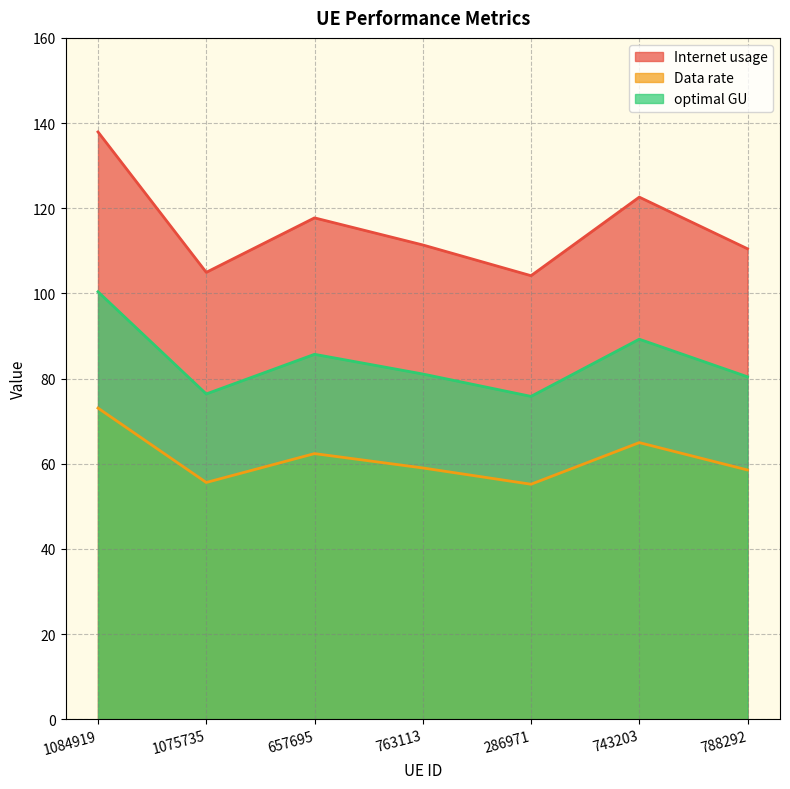

Where is the first local maximum for Data rate?

657695